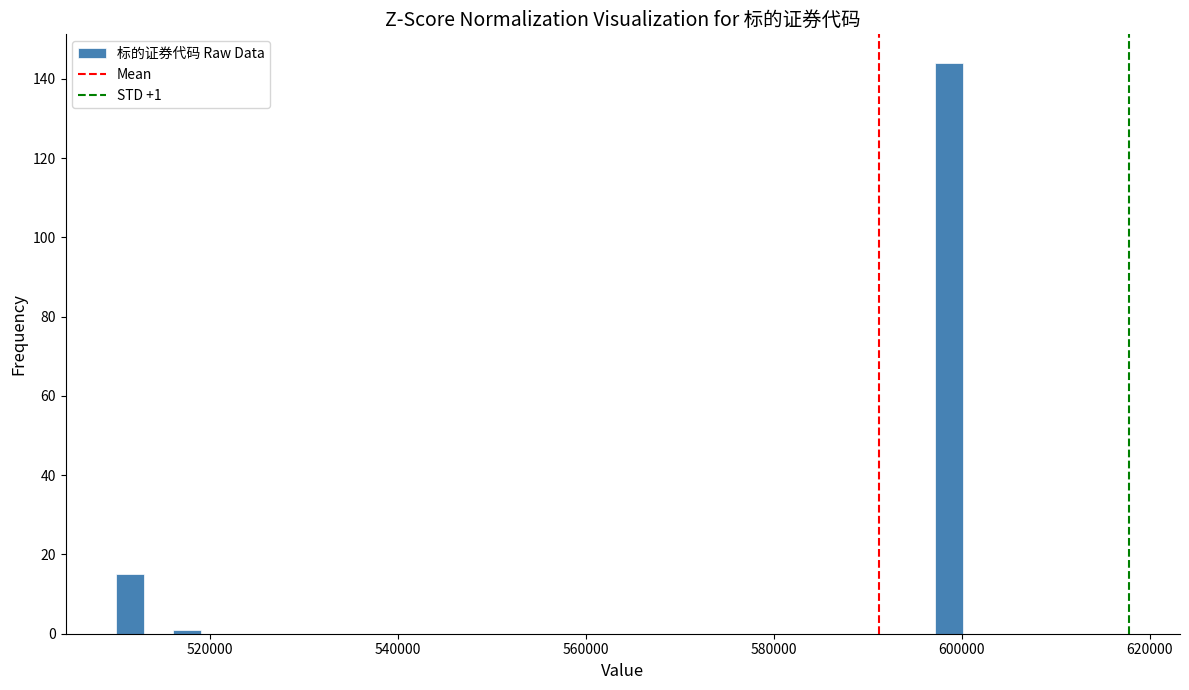

Around what value on the x-axis is the tallest bar? Give the approximate position of its centre, as read against the axis.

598000